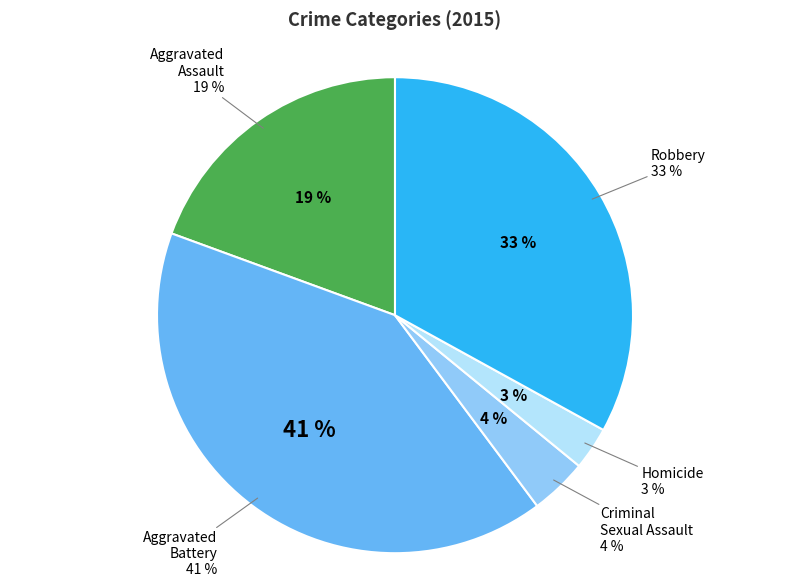

Which slice is the largest?

Aggravated Battery